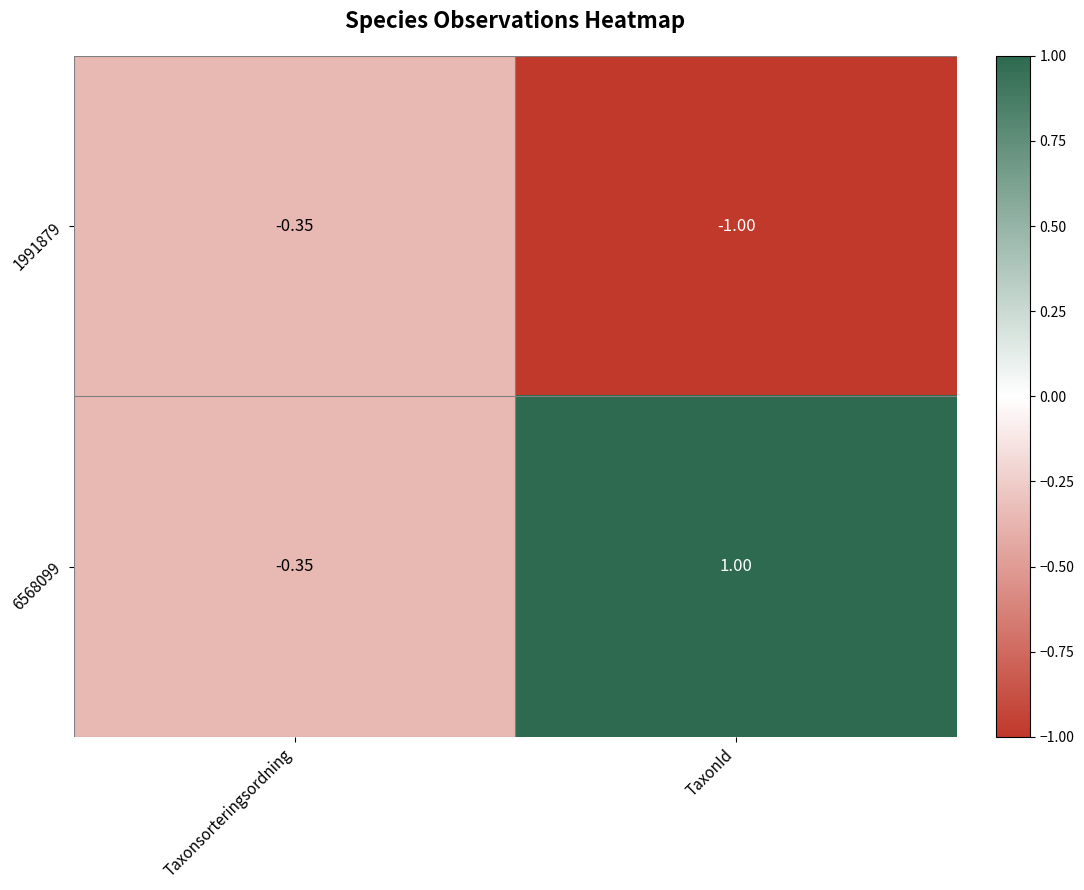

What is the total value across all series at Taxonsorteringsordning?

-0.7